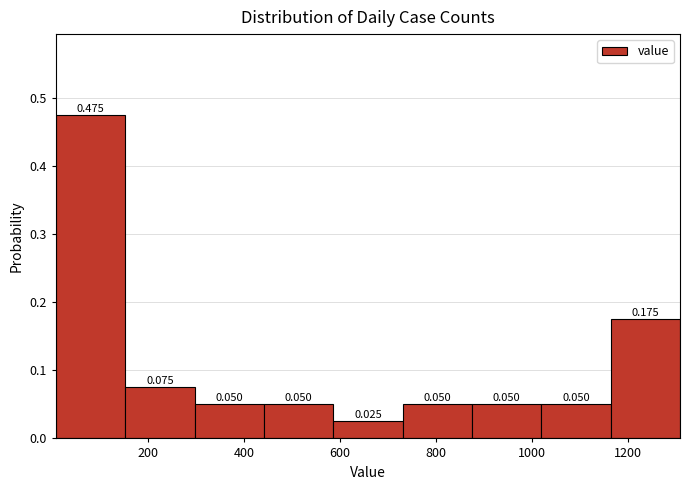

Reading left to right, transcribe this chart: for each bar, give the range it covers on the x-axis and its height. The bar edges are not printed on the chart, so give them approximately, as read against the axis.

0 to 160: 0.475
160 to 300: 0.075
300 to 440: 0.050
440 to 580: 0.050
580 to 740: 0.025
740 to 880: 0.050
880 to 1020: 0.050
1020 to 1160: 0.050
1160 to 1300: 0.175